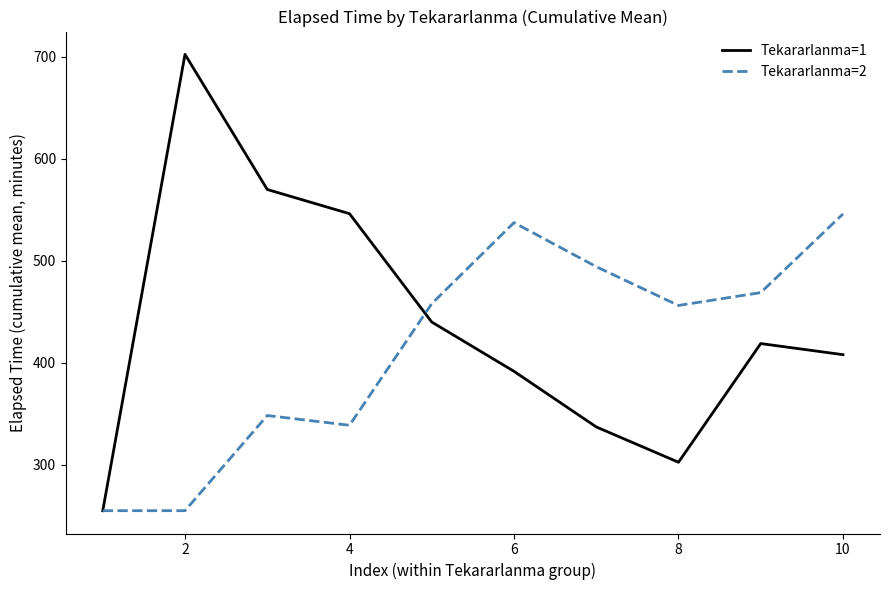

Which series has the widest spread of values?

Tekararlanma=1